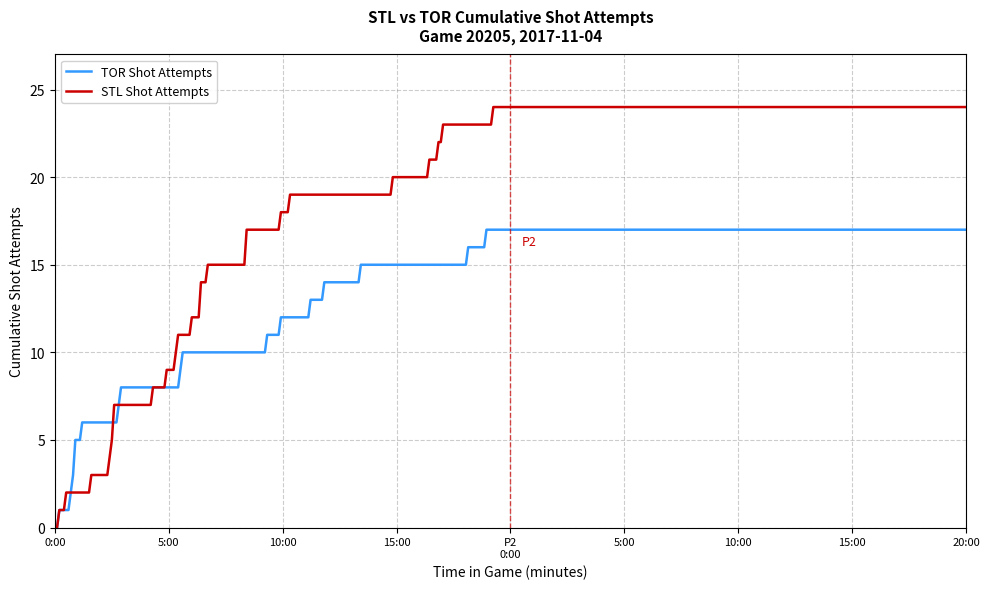

Which series has the widest spread of values?

STL Shot Attempts